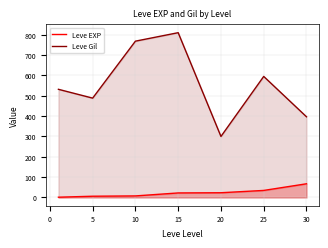

Which series changed the most between 5 and 15?

Leve Gil